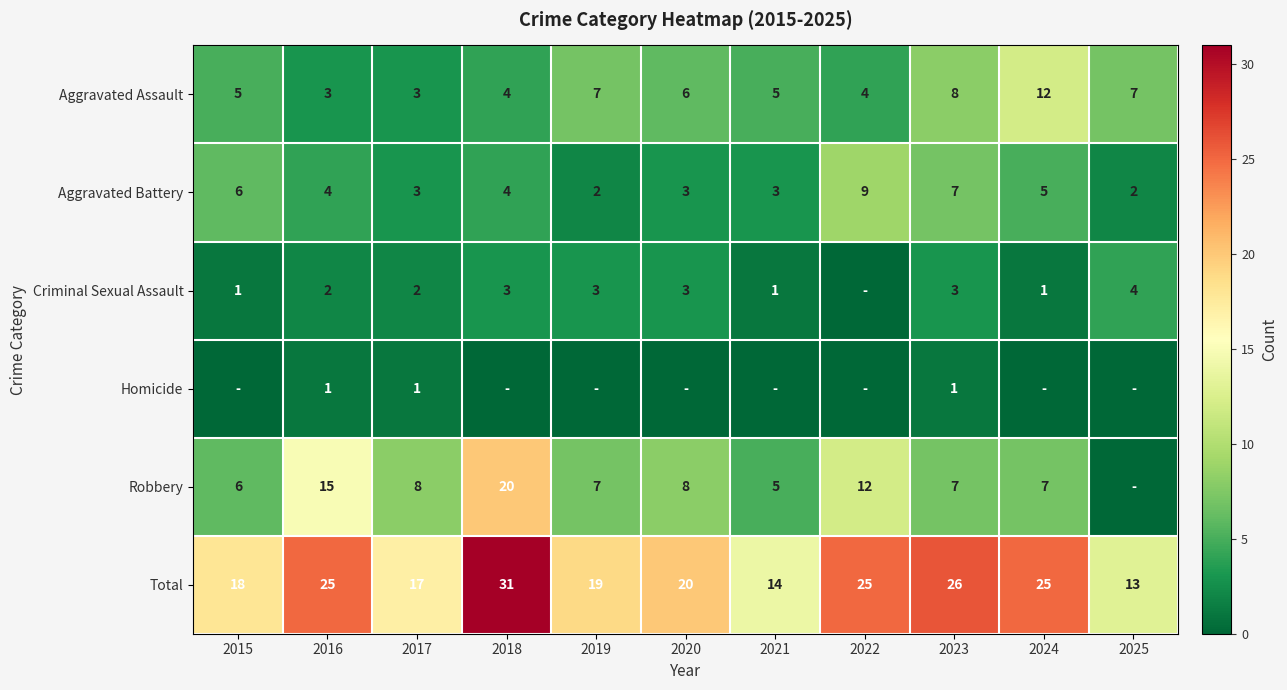

Where does the Total series first go above 20?

2016